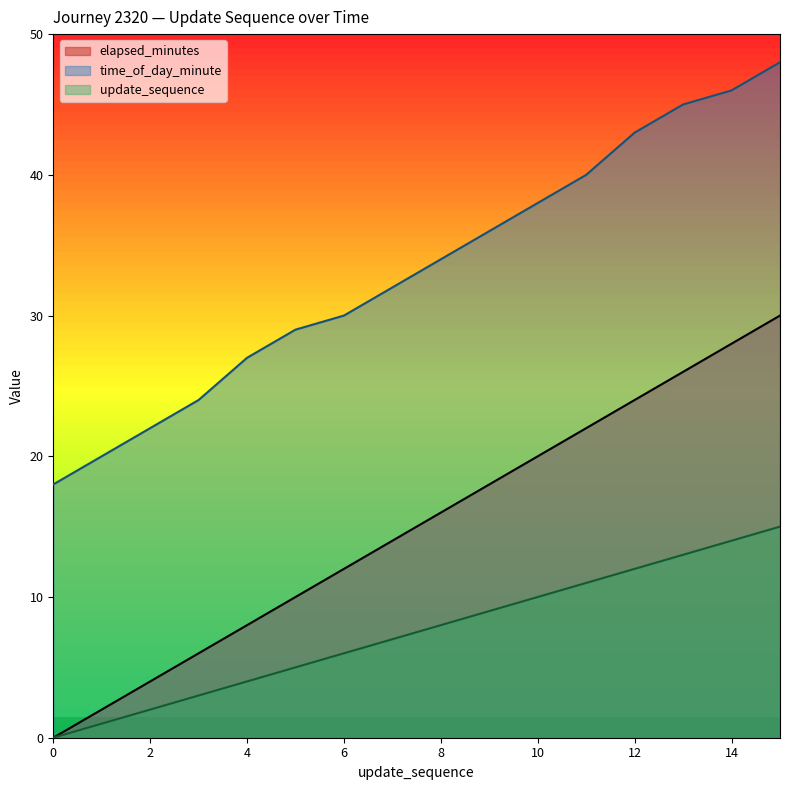

At which label is elapsed_minutes closest to 7?

7